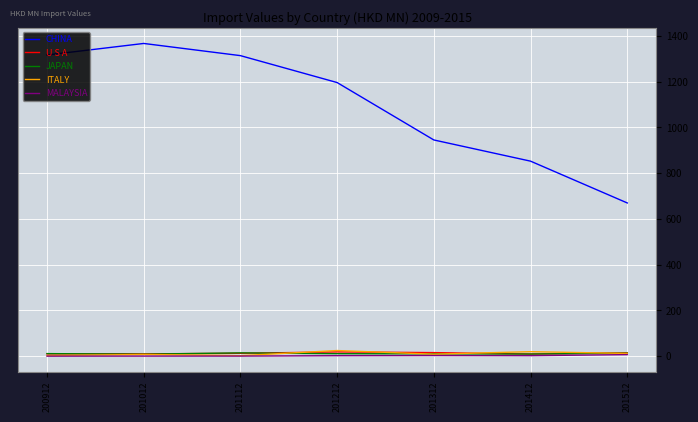

Does the chart display data point markers on the line(s)?

No